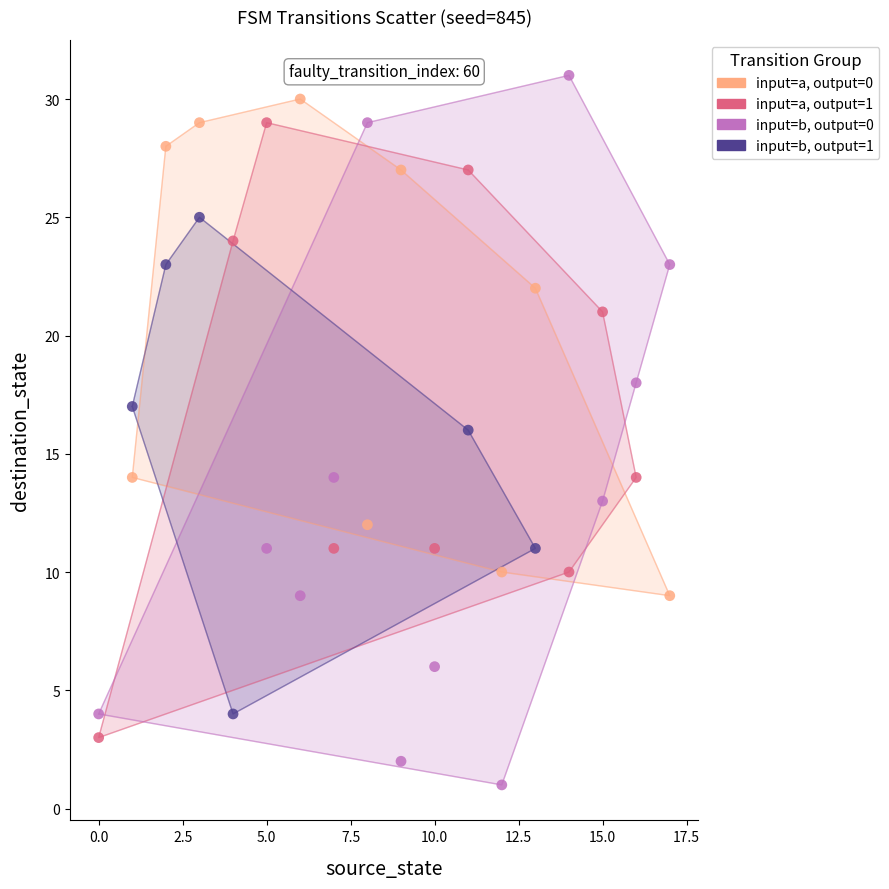

What are all the series names shown in the legend?

input=a, output=0, input=a, output=1, input=b, output=0, input=b, output=1